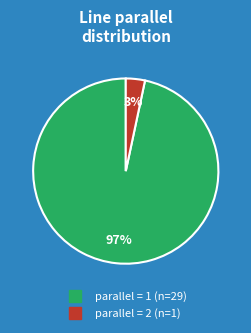

To the nearest percent, what is the average slice percentage?

50%